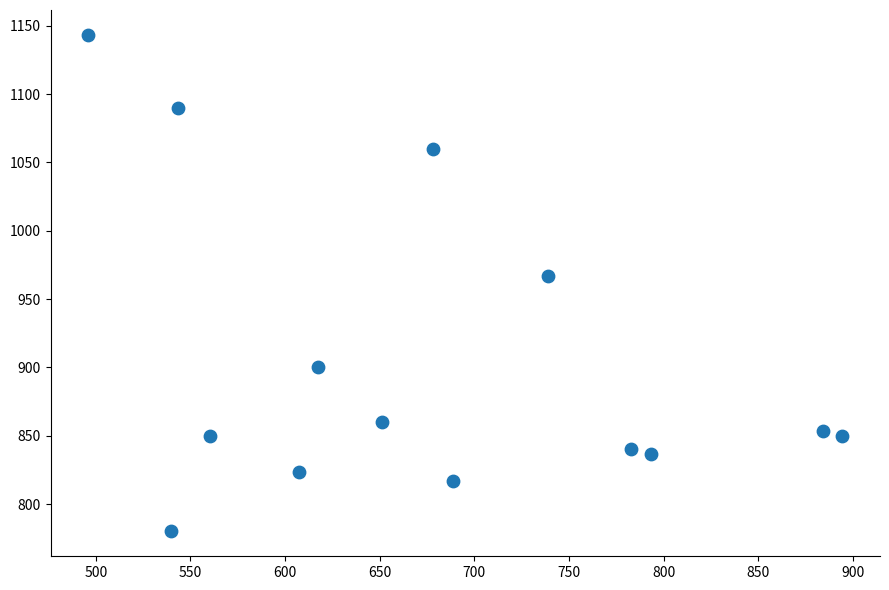

What is the range of X values (max minus min)?

398.2